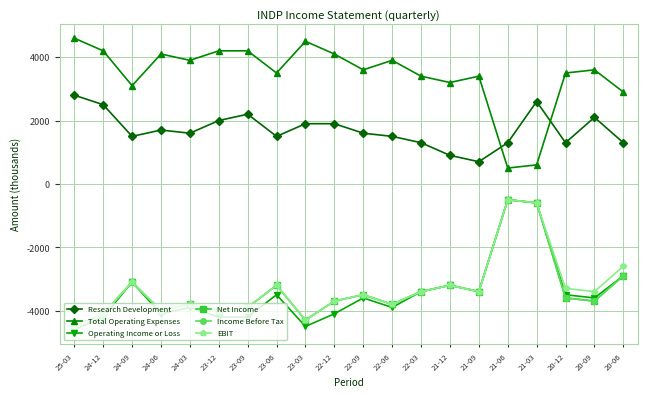

True or false: Research Development has a value of 2654 at 23-06.

False